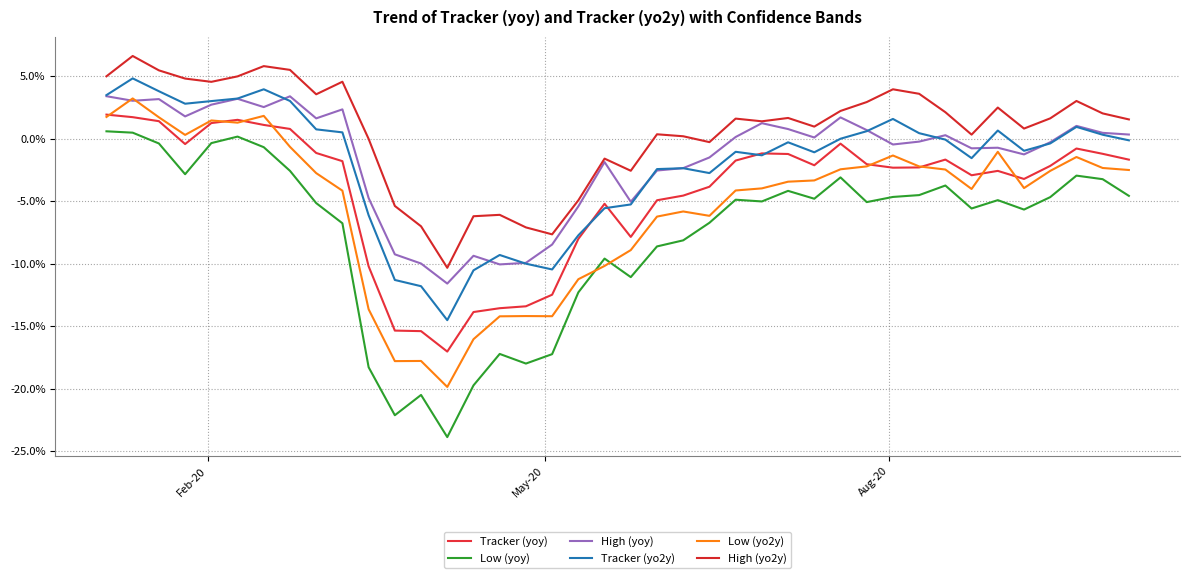

What is the value of the Tracker (yo2y) point at the 1st from the left?

3.5